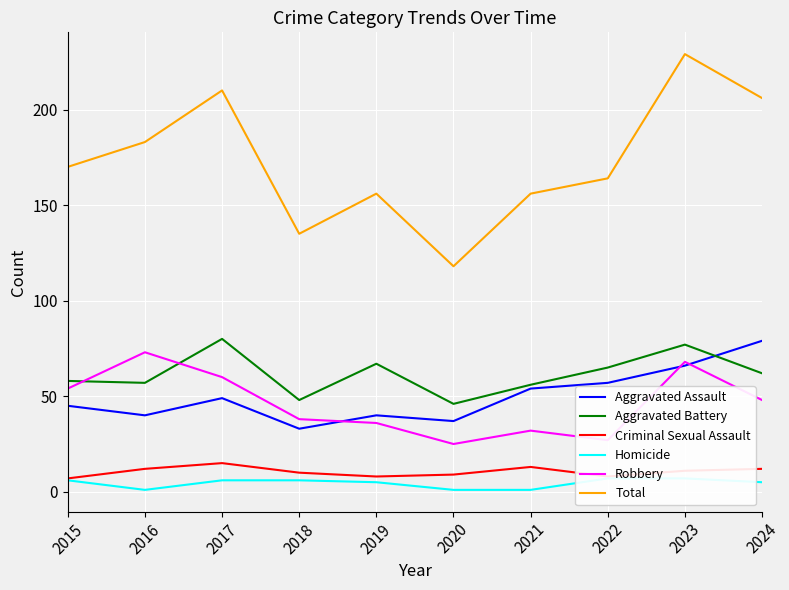

What is the total value across all series at 2018?

270